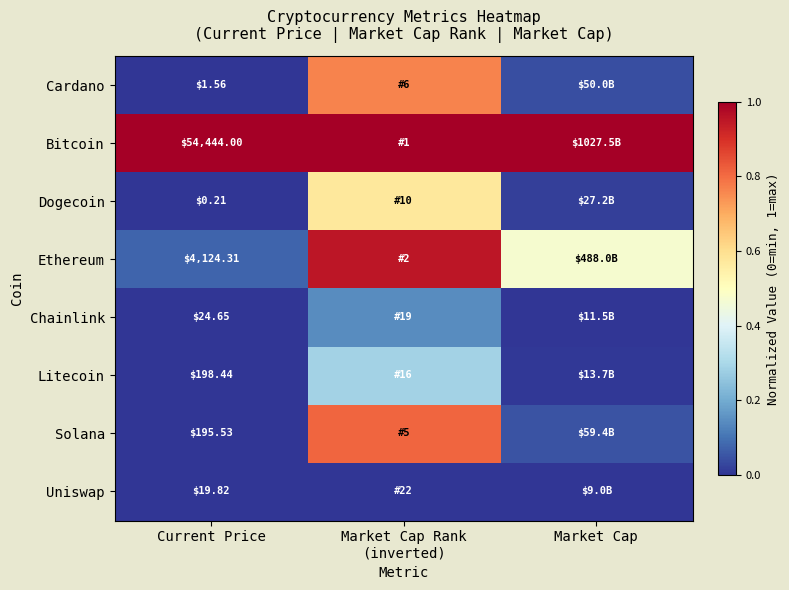

The Cardano series shows 1.0 at Market Cap Rank (inverted). True or false?

False